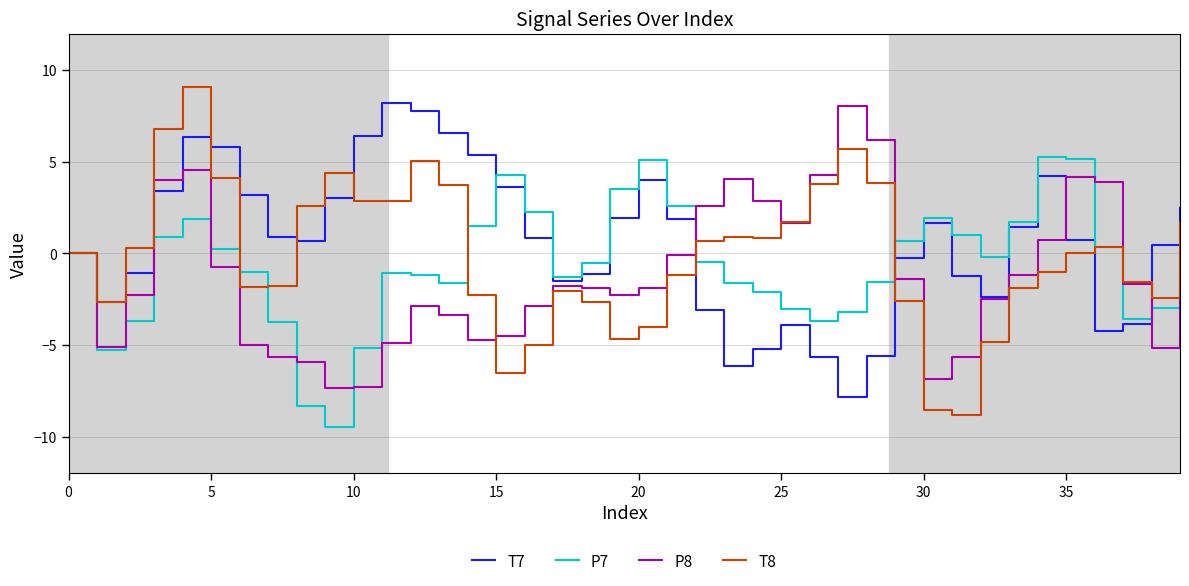

Which series has the largest range (max minus min)?

T8